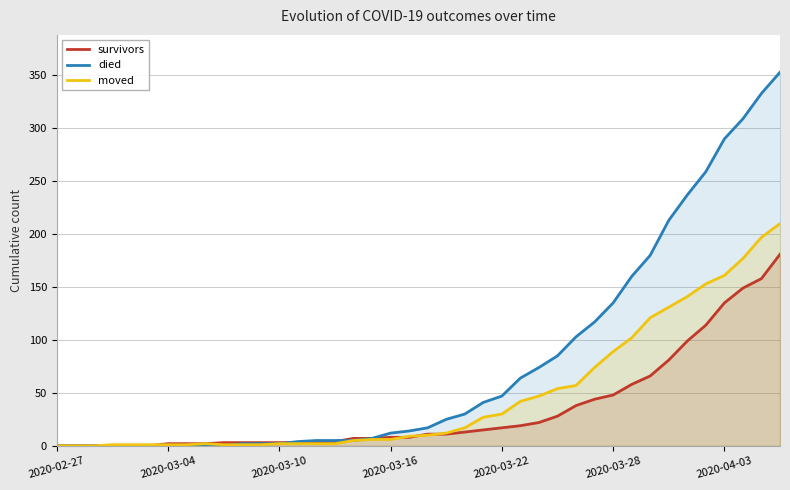

Which series has the largest total across all categories?

died